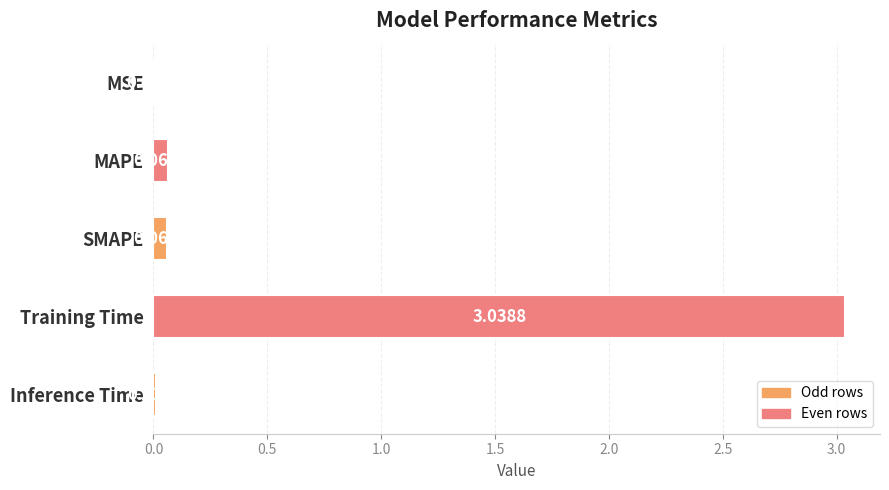

Where is the data nearest to the value 1?

MAPE